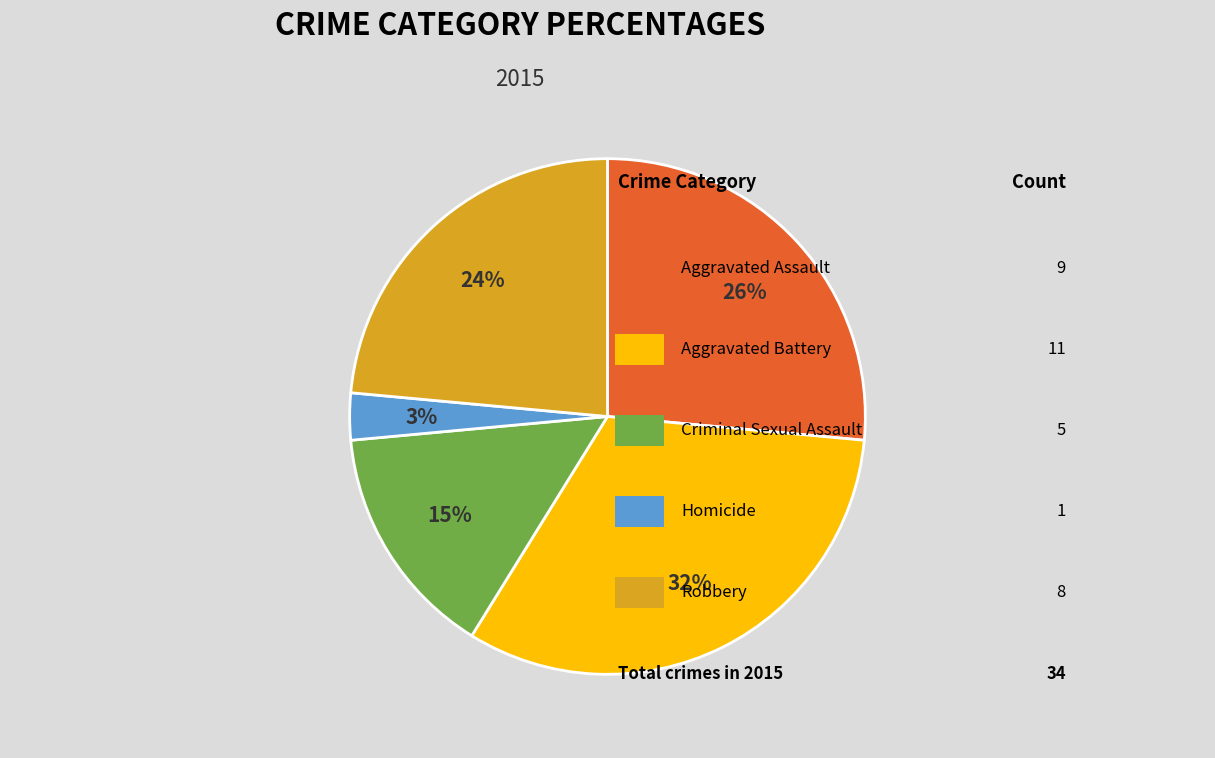

Is there any slice that represents more than half of the pie?

No